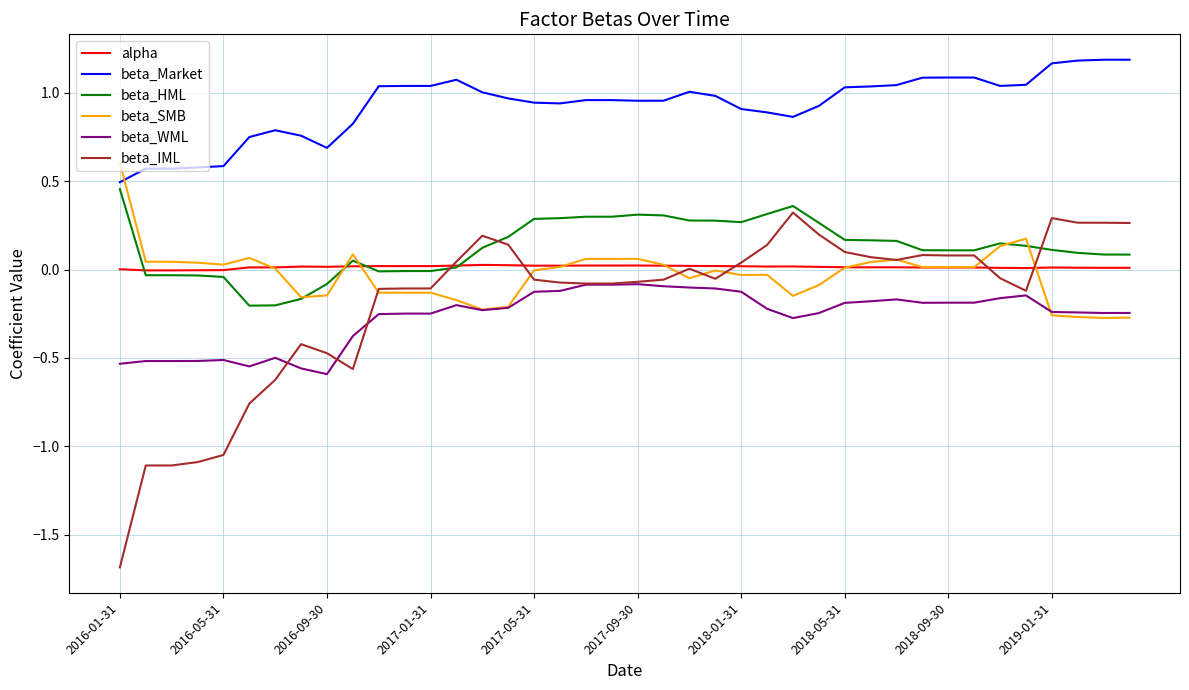

True or false: beta_WML and beta_Market cross at least once.

False